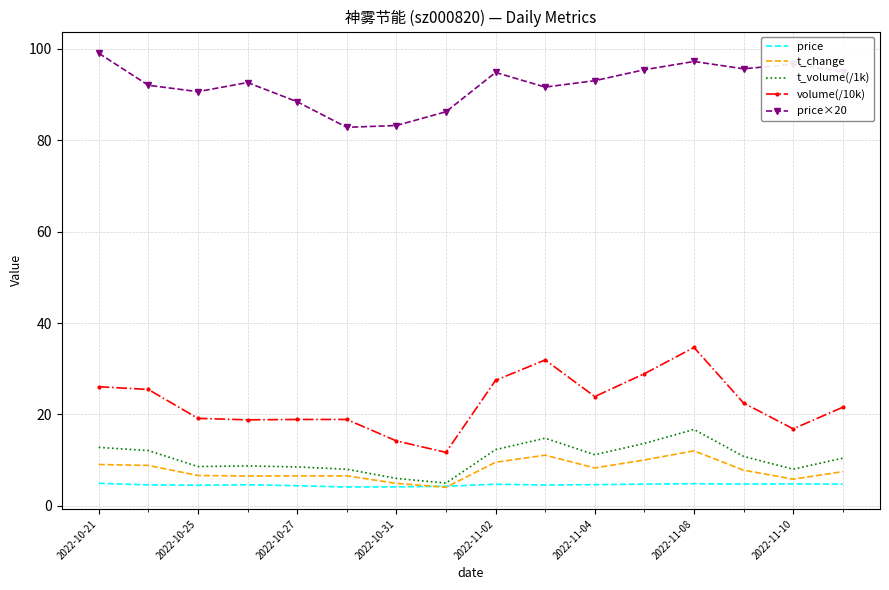

Which series has the largest range (max minus min)?

volume(/10k)